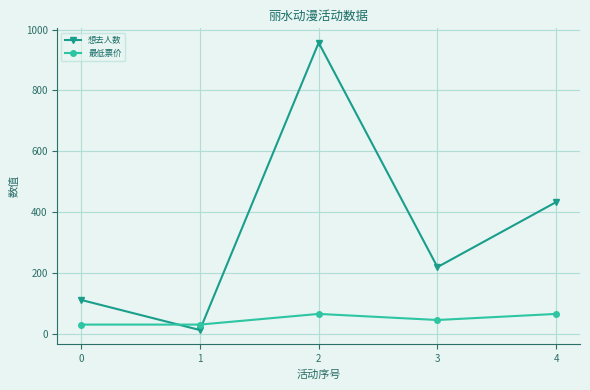

What is the value of the 最低票价 point at the 2nd from the left?

29.9